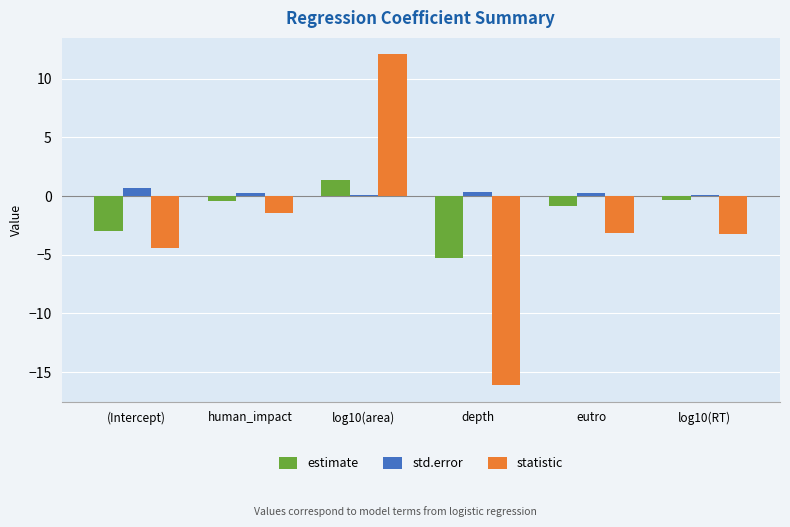

Rank the series by their average value, from highest to lowest.

std.error, estimate, statistic